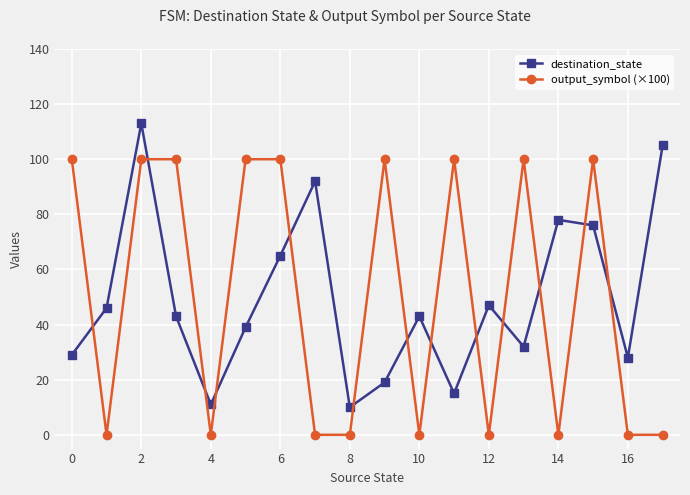

In destination_state, how many points are higher than both neighbors (excluding endpoints)?

5